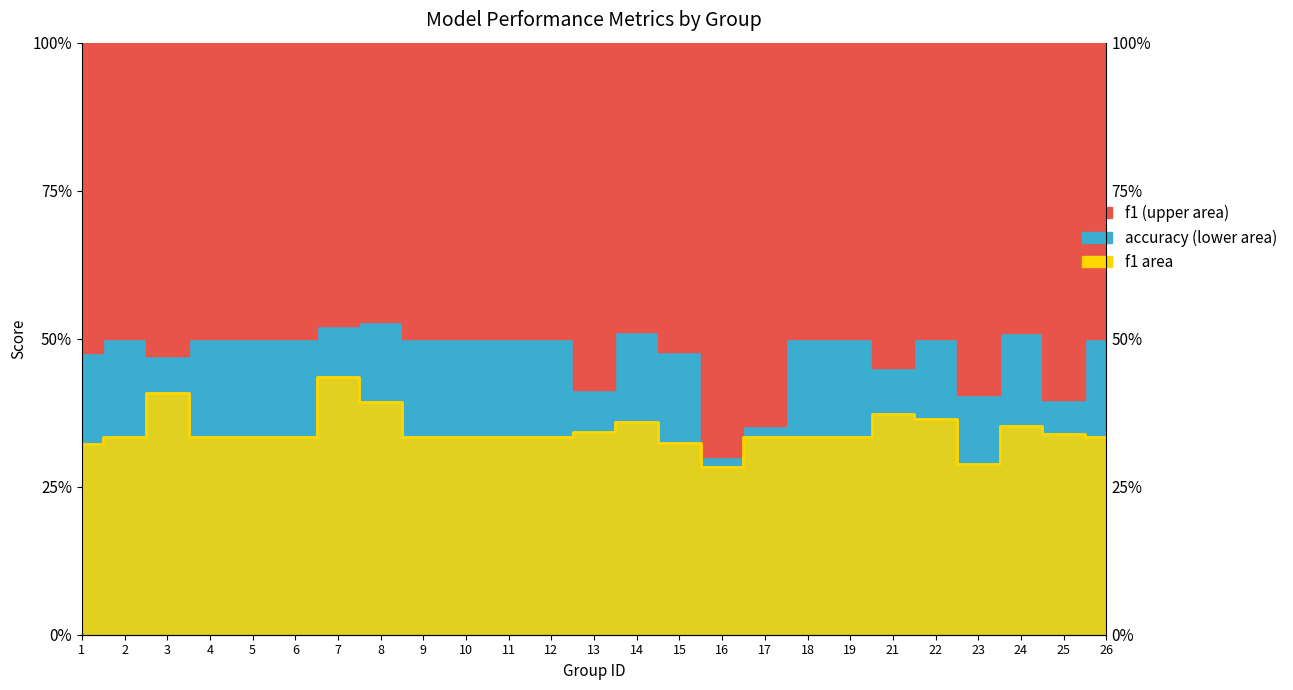

What is the average value?

0.3